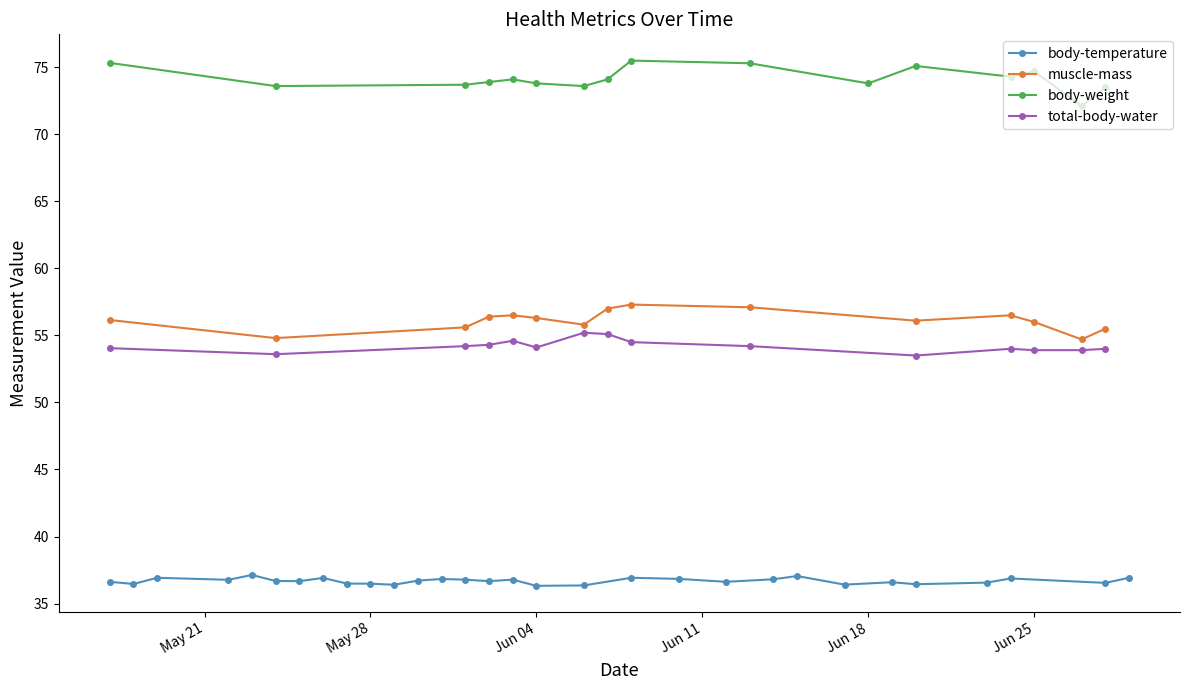

What is the highest value of the total-body-water series?

55.2